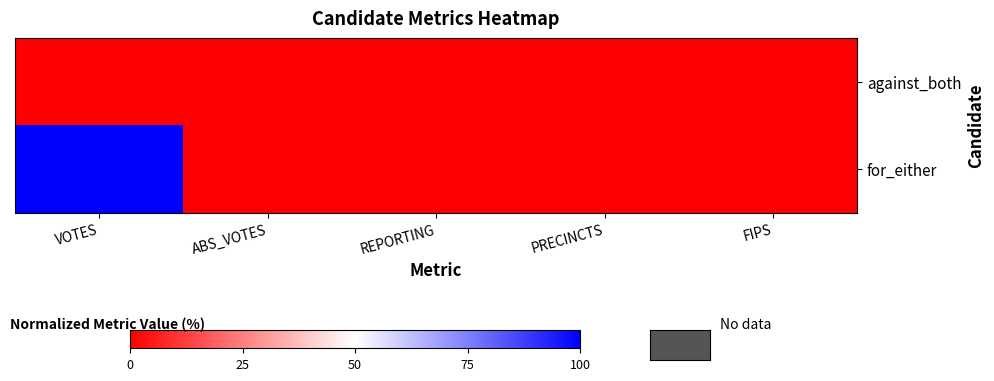

At how many categories does at least one series exceed 89?

1